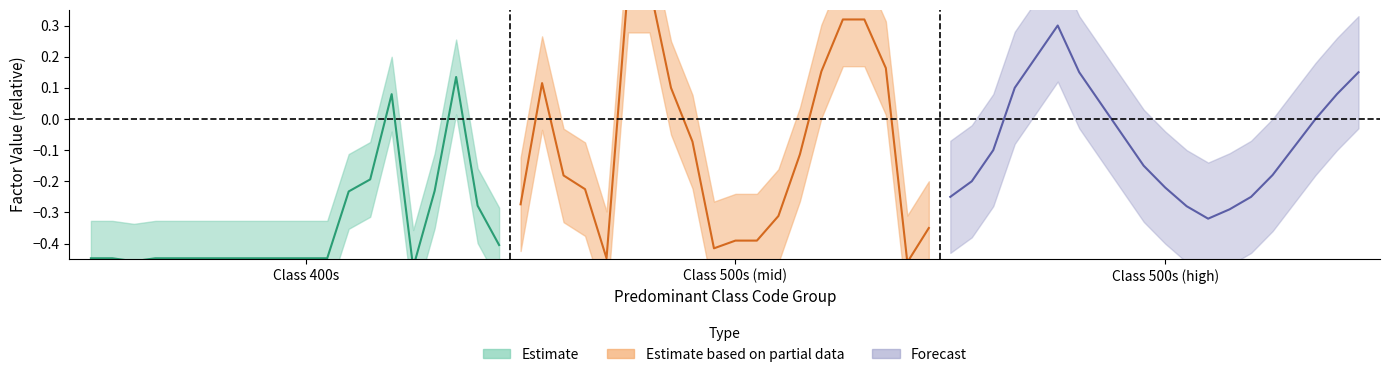

What is the sum of all Estimate values?

-7.0